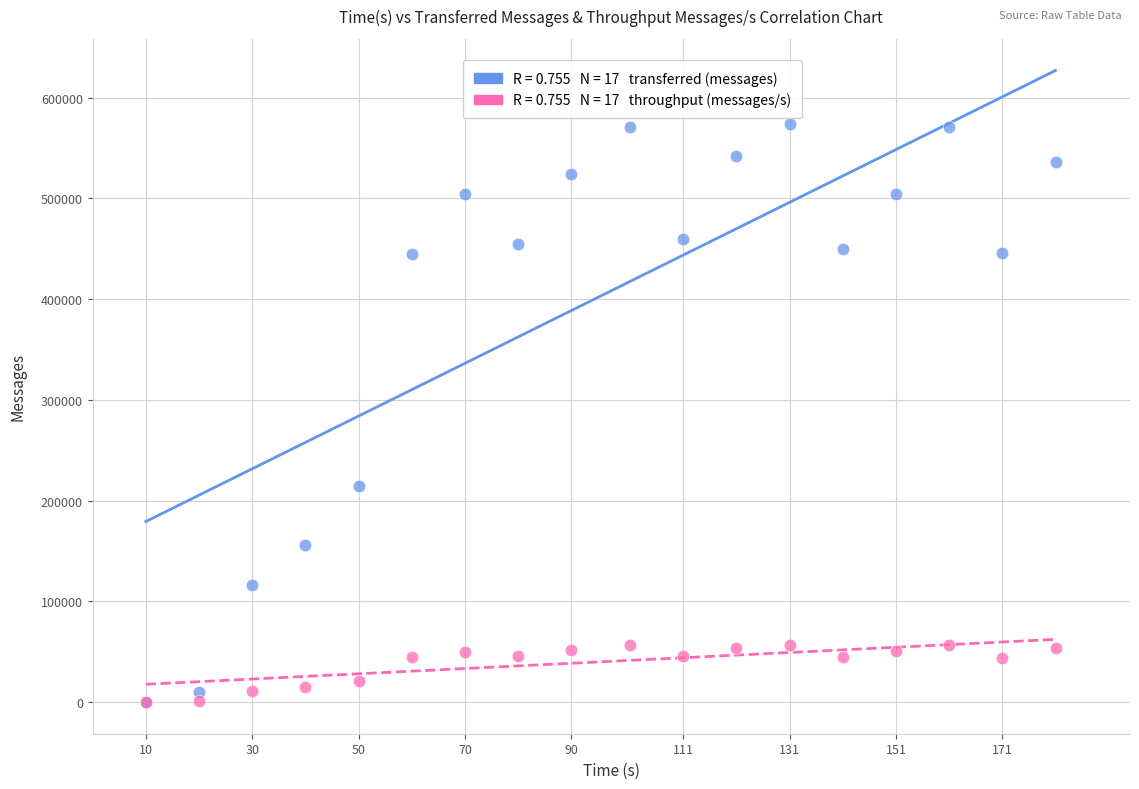

Across all series, what Y value is closest to 286740?

214640